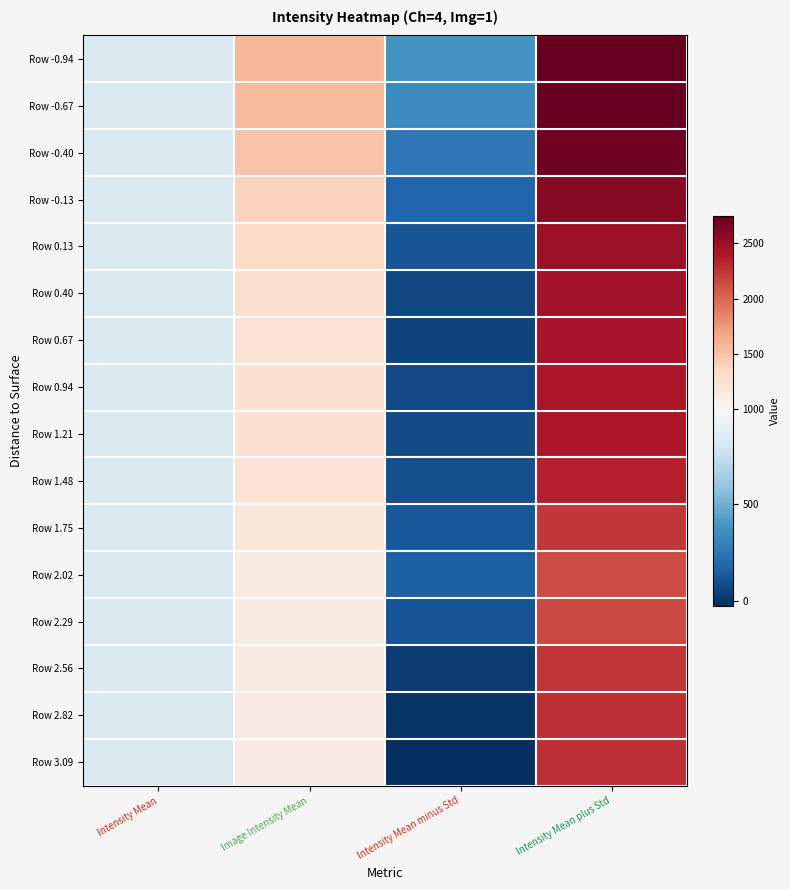

At which category does the chart reach its minimum across all series?

Intensity Mean minus Std